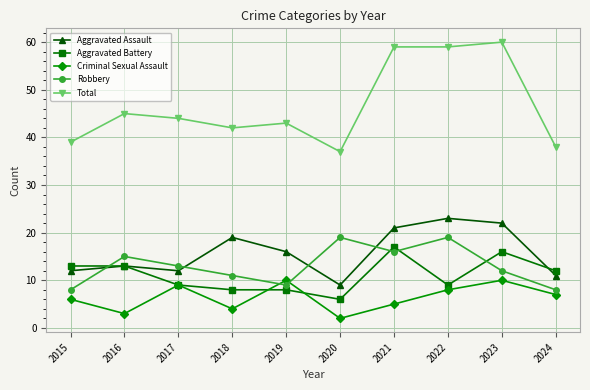

True or false: Aggravated Assault and Total intersect in this chart.

False